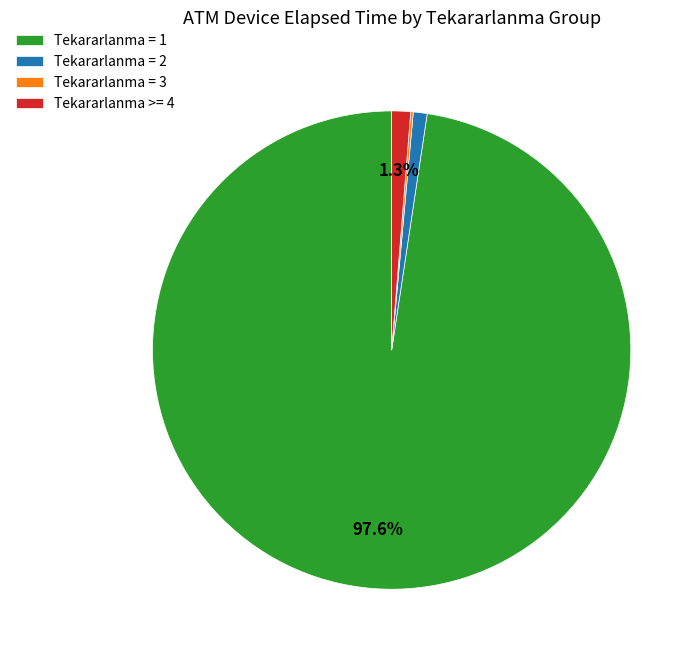

What is the largest slice in the pie chart?

Tekararlanma = 1